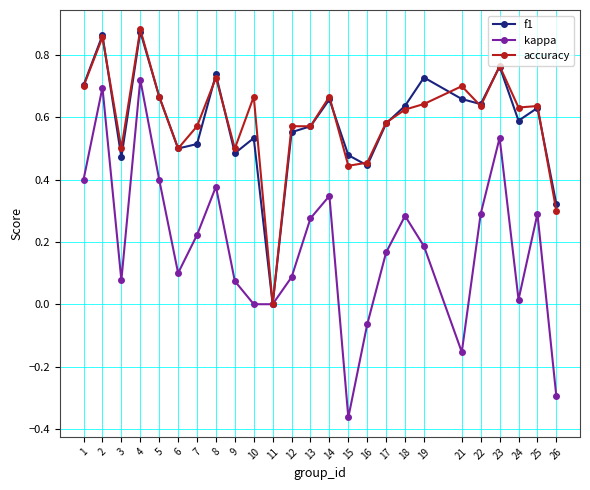

At which label does accuracy reach its minimum?

11